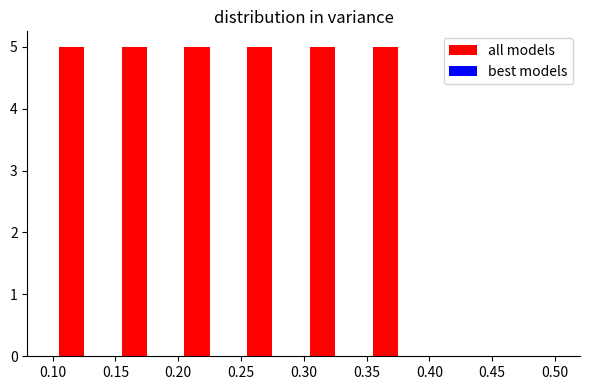

How many series are shown in this chart?

1